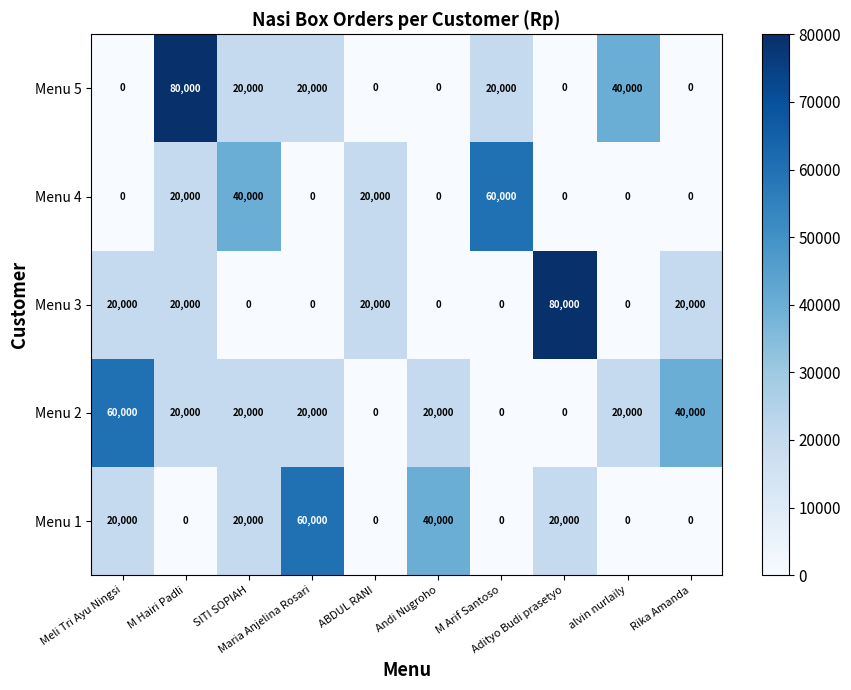

Count the Menu 5 values in the range 0 to 20000.

8